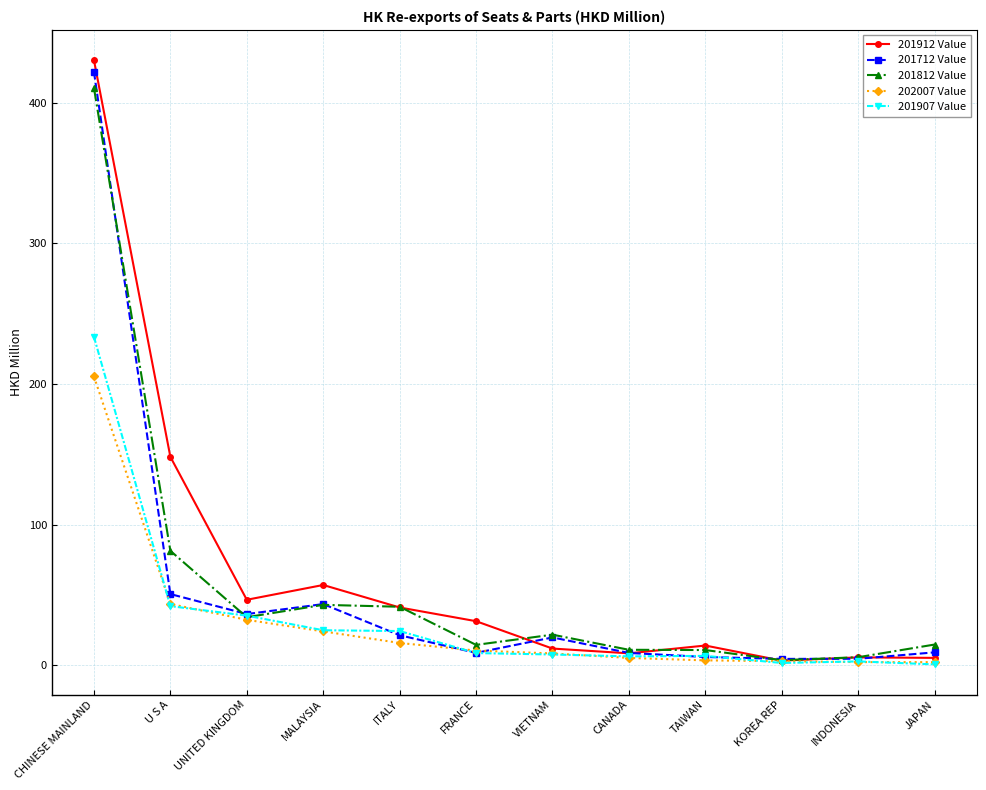

How many data points in 201912 Value are less than 31?

6